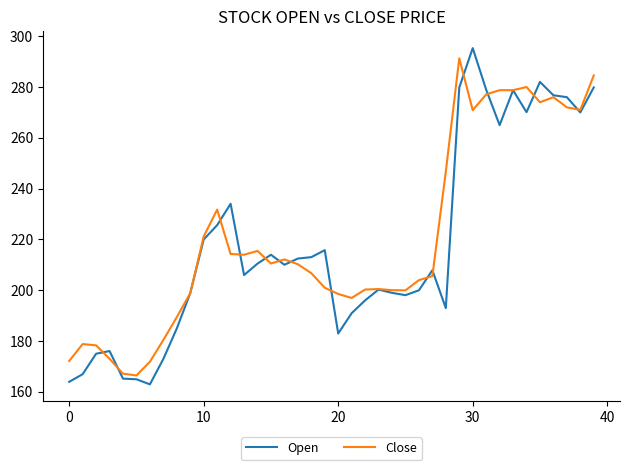

Which series has the largest range (max minus min)?

Open